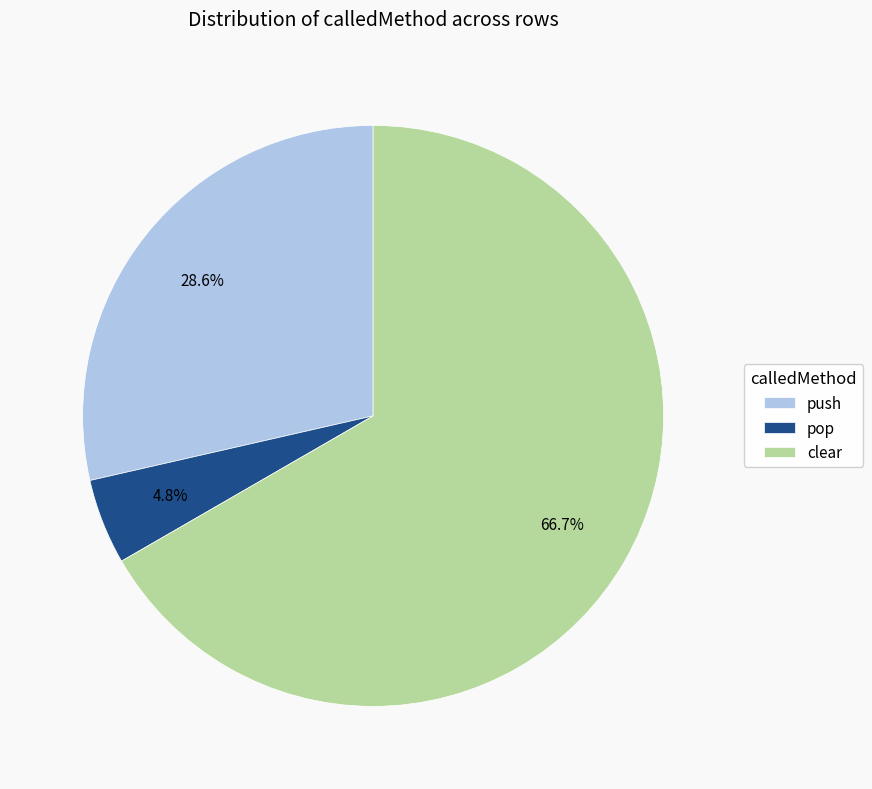

Approximately how many times larger is the value at push compared to clear?

0.4